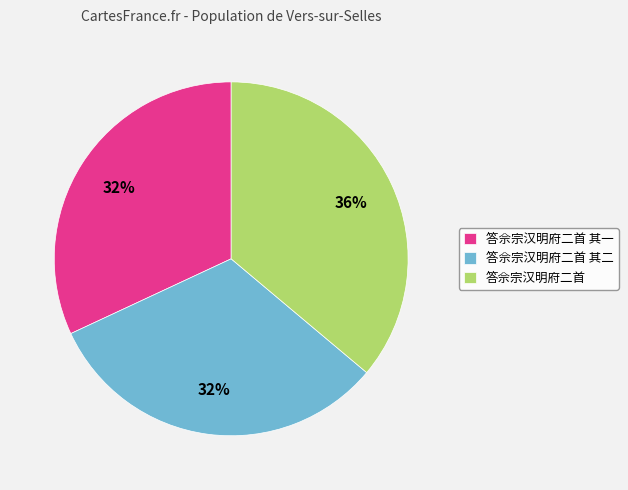

How many slices are in this pie chart?

3